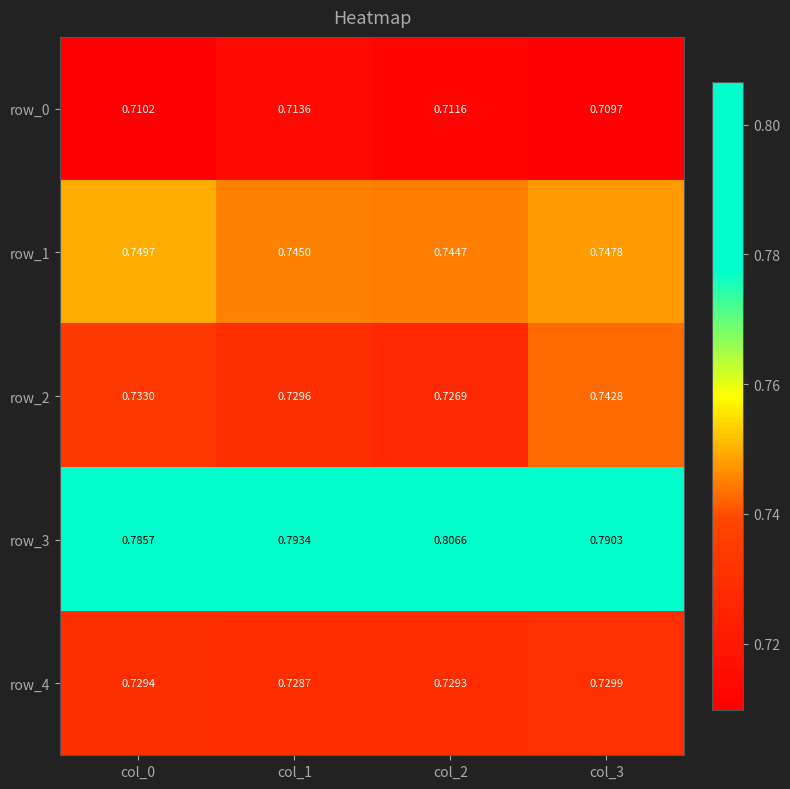

List the series in order of their peak value, highest first.

row_3, row_1, row_2, row_4, row_0